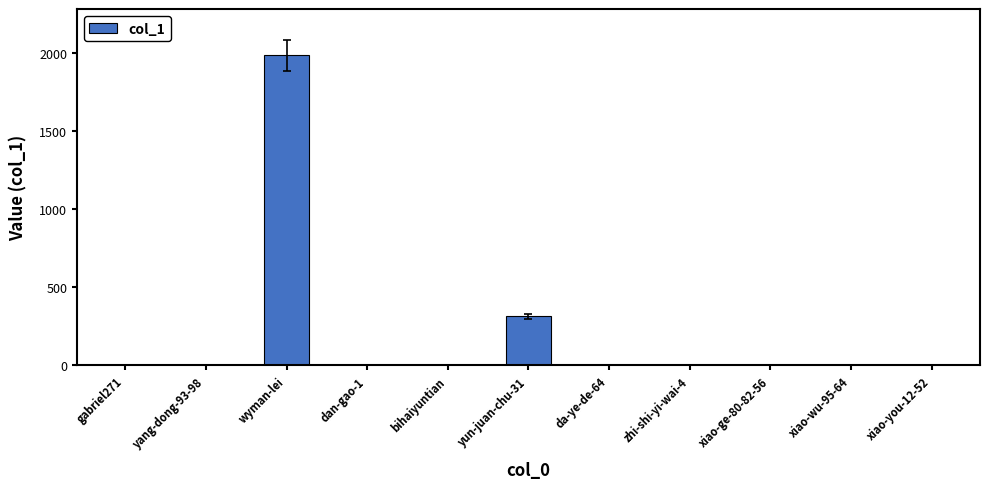

What is the change in value from bihaiyuntian to da-ye-de-64?

-1